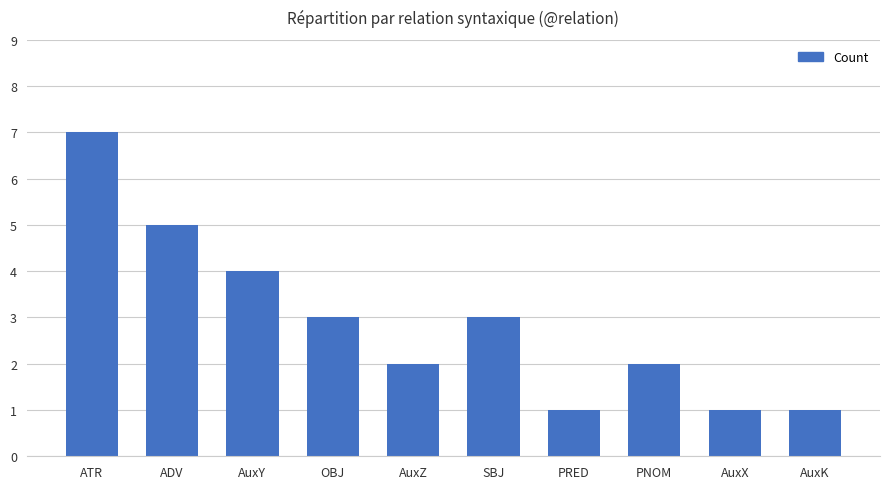

Approximately how many times larger is the value at SBJ compared to AuxX?

3.0